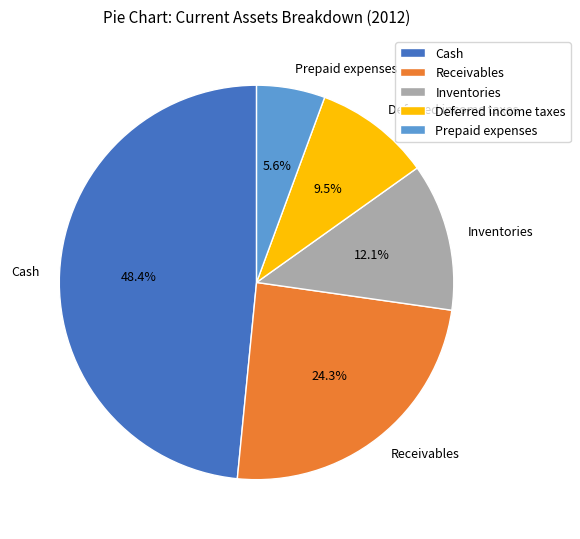

Which slice is the largest?

Cash